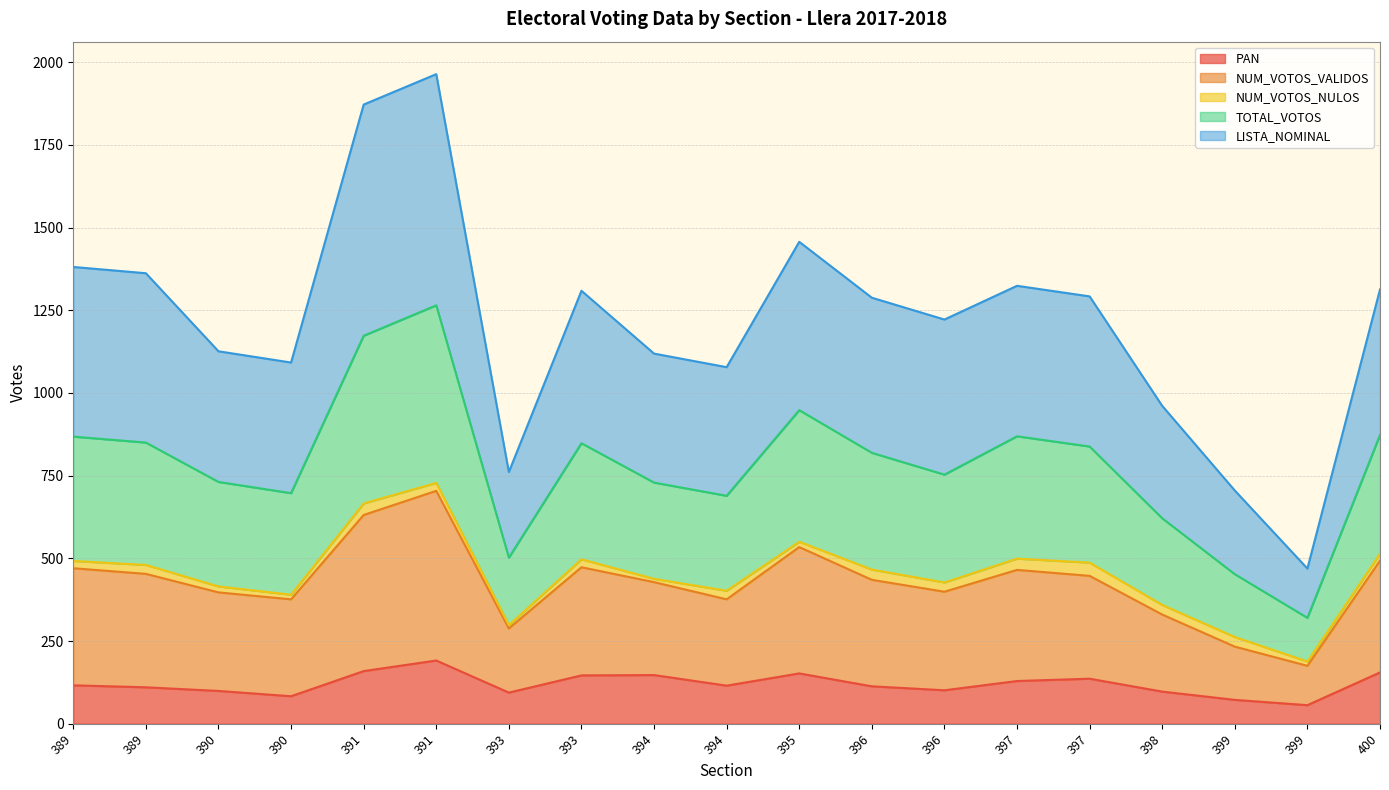

Does the chart display data point markers on the line(s)?

No